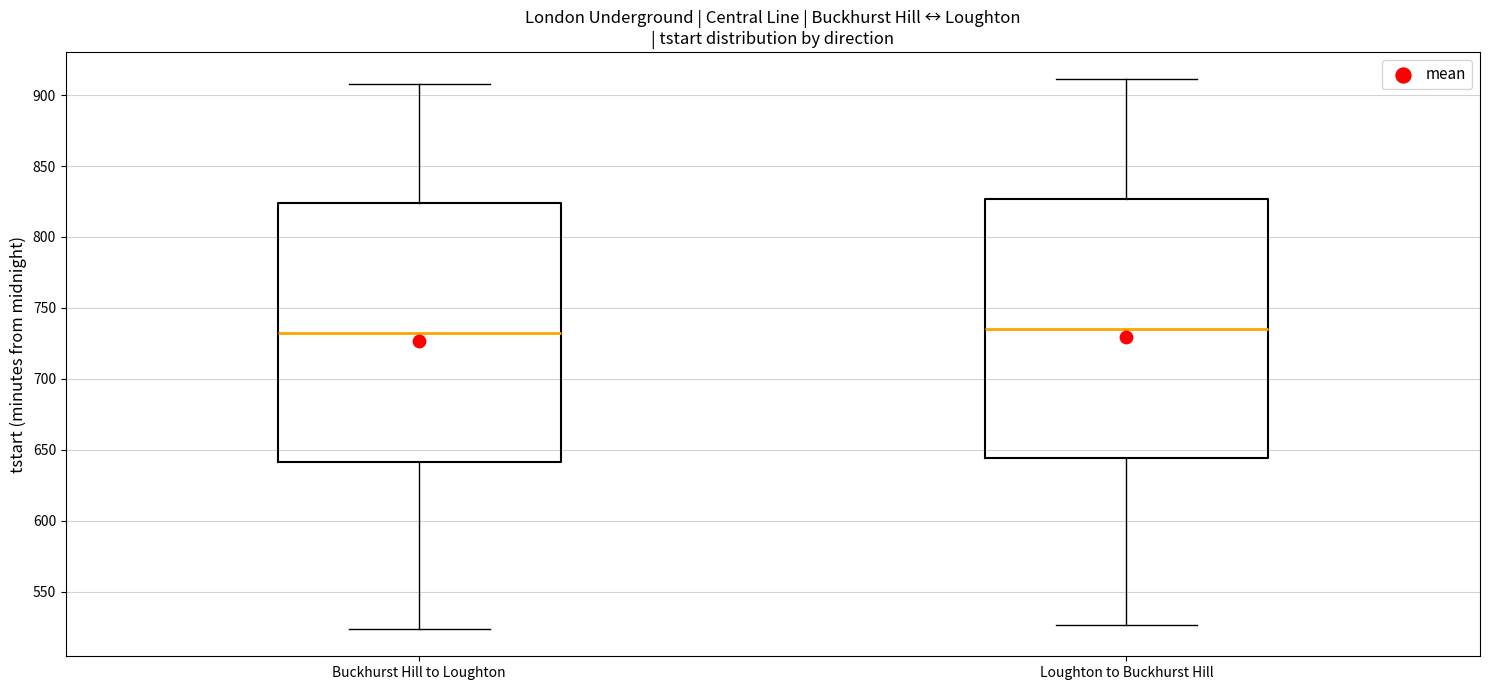

Where is the upper edge of the box for Loughton to Buckhurst Hill on the y-axis? The values are not printed on the chart, so give them approximately, as read against the axis.

825